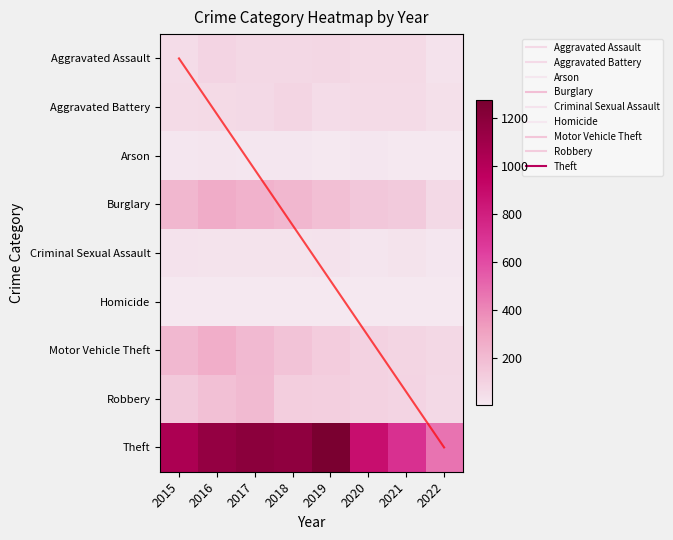

Reading left to right, transcribe all the data shown in this chart.

Aggravated Assault: 2015=56	2016=88	2017=72	2018=72	2019=80	2020=62	2021=66	2022=30
Aggravated Battery: 2015=60	2016=66	2017=71	2018=86	2019=53	2020=57	2021=60	2022=37
Arson: 2015=10	2016=12	2017=7	2018=7	2019=5	2020=7	2021=6	2022=2
Burglary: 2015=216	2016=266	2017=237	2018=218	2019=182	2020=148	2021=133	2022=70
Criminal Sexual Assault: 2015=29	2016=25	2017=22	2018=24	2019=31	2020=15	2021=25	2022=10
Homicide: 2015=5	2016=4	2017=4	2018=4	2019=4	2020=5	2021=6	2022=4
Motor Vehicle Theft: 2015=212	2016=259	2017=208	2018=163	2019=123	2020=99	2021=82	2022=76
Robbery: 2015=139	2016=178	2017=202	2018=121	2019=116	2020=97	2021=88	2022=68
Theft: 2015=1041	2016=1151	2017=1188	2018=1170	2019=1272	2020=884	2021=716	2022=464